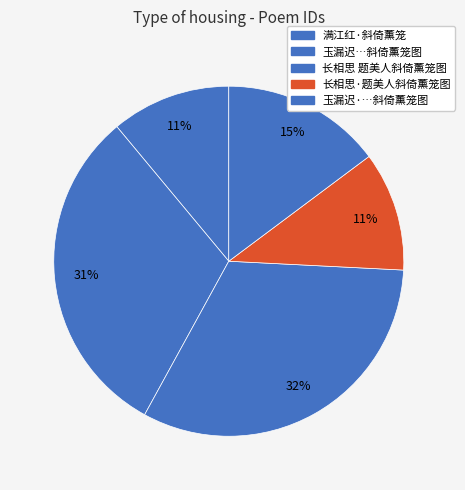

Which slice is the smallest?

长相思·题美人斜倚薰笼图